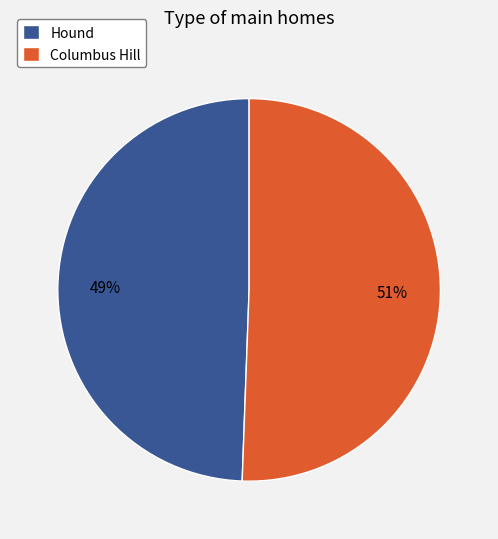

Which category has the smallest portion of the pie?

Hound